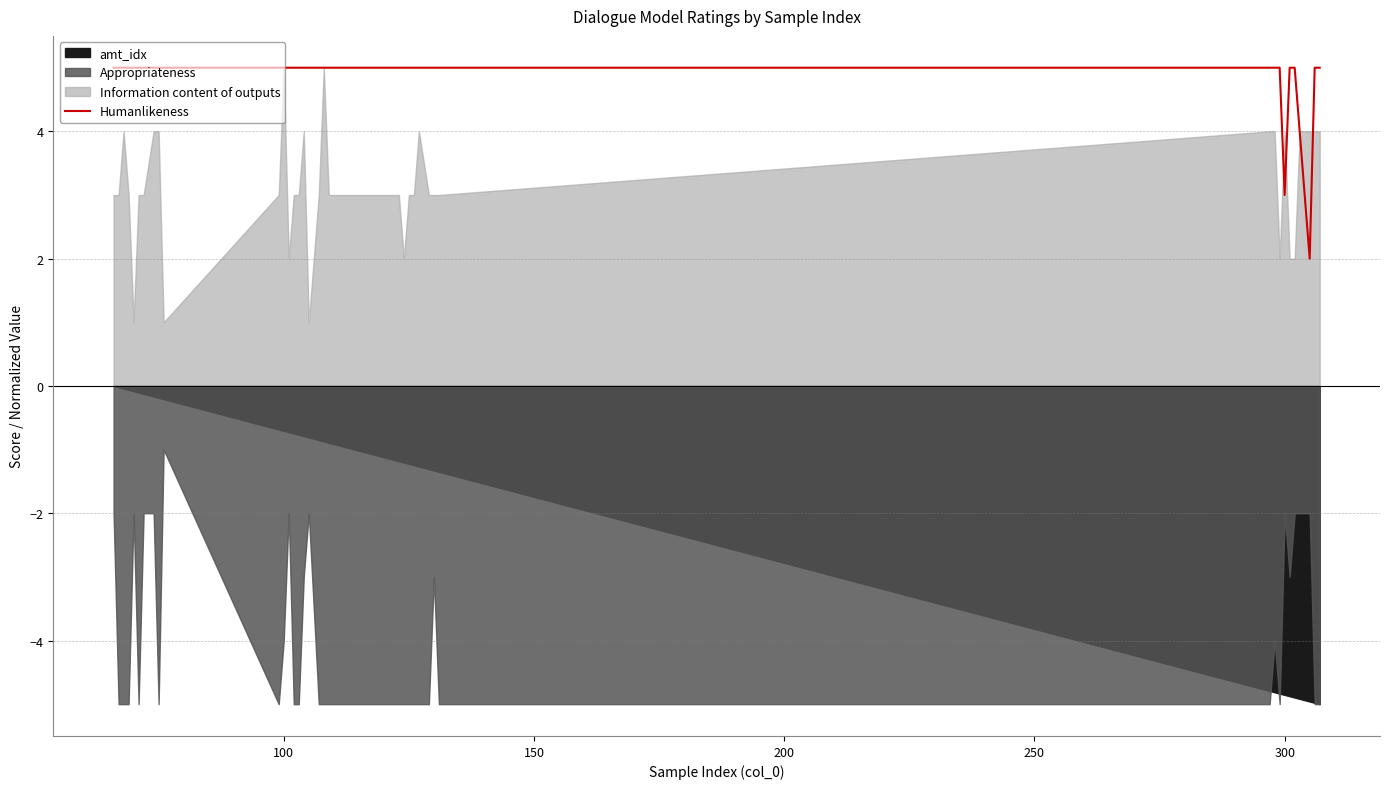

The value of Humanlikeness at 300 is 3. True or false?

True